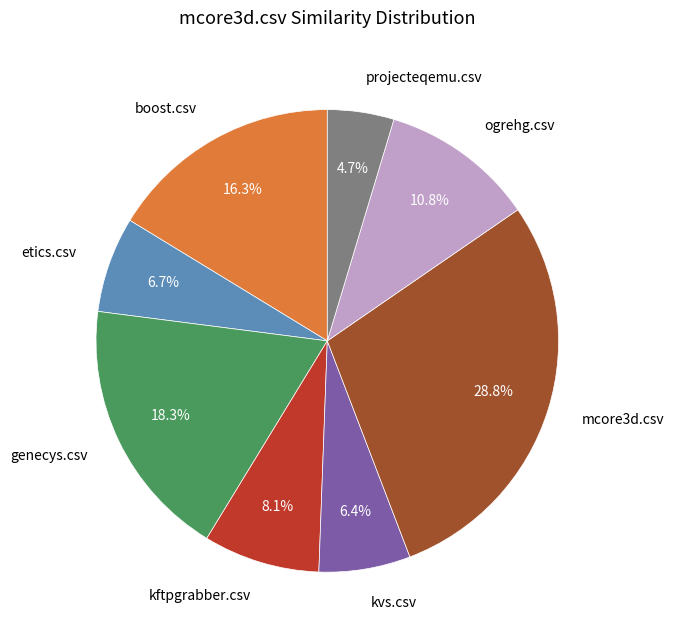

To the nearest percent, what portion does projecteqemu.csv represent?

5%